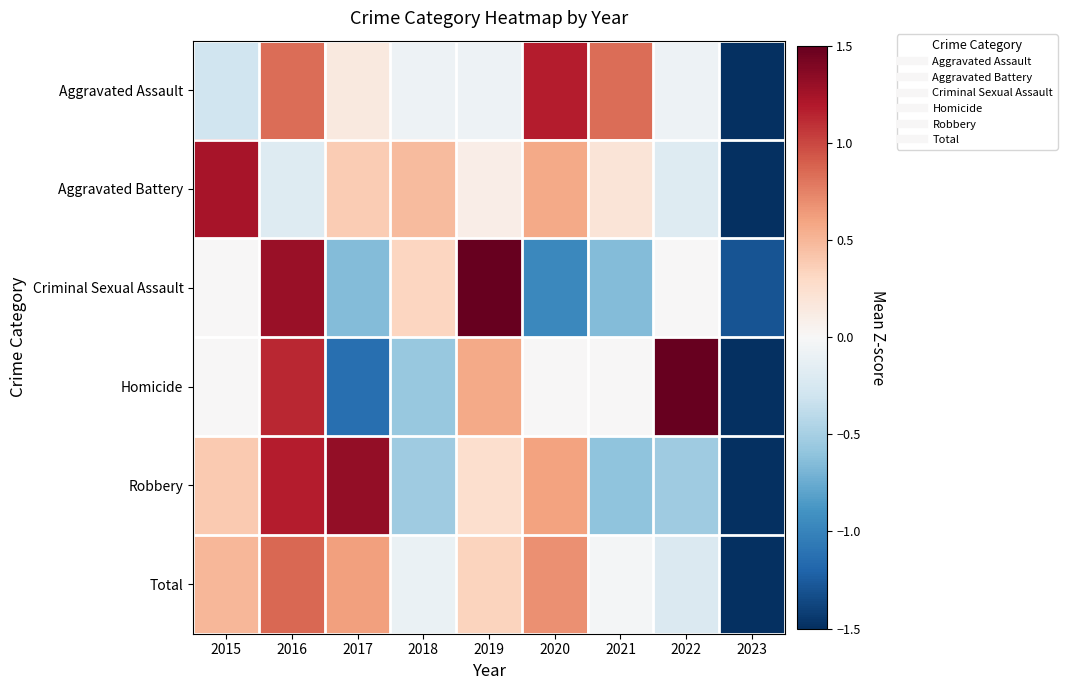

Reading left to right, list all the values displayed in this chart.

Aggravated Assault: 2015=-0.3	2016=0.8	2017=0.2	2018=-0.1	2019=-0.1	2020=1.2	2021=0.8	2022=-0.1	2023=-2.5
Aggravated Battery: 2015=1.2	2016=-0.2	2017=0.4	2018=0.5	2019=0.1	2020=0.6	2021=0.2	2022=-0.2	2023=-2.6
Criminal Sexual Assault: 2015=0.0	2016=1.3	2017=-0.6	2018=0.3	2019=1.9	2020=-1.0	2021=-0.6	2022=0.0	2023=-1.3
Homicide: 2015=0.0	2016=1.1	2017=-1.1	2018=-0.6	2019=0.6	2020=0.0	2021=0.0	2022=1.7	2023=-1.7
Robbery: 2015=0.4	2016=1.2	2017=1.3	2018=-0.5	2019=0.3	2020=0.6	2021=-0.6	2022=-0.5	2023=-2.1
Total: 2015=0.5	2016=0.9	2017=0.6	2018=-0.1	2019=0.3	2020=0.7	2021=-0.0	2022=-0.2	2023=-2.6